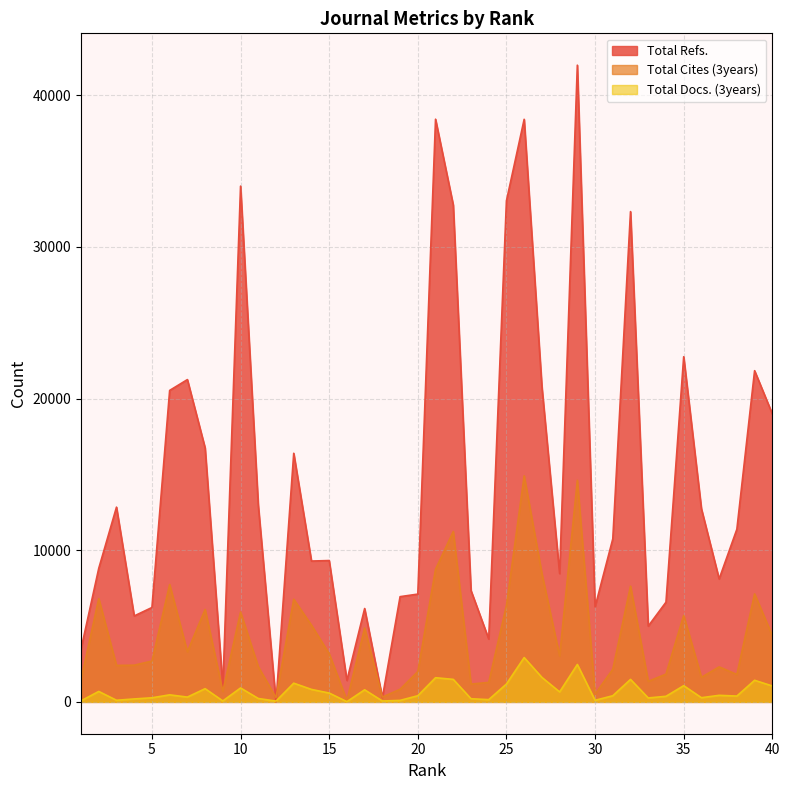

True or false: Total Refs. has more than 1 interior local peaks.

True